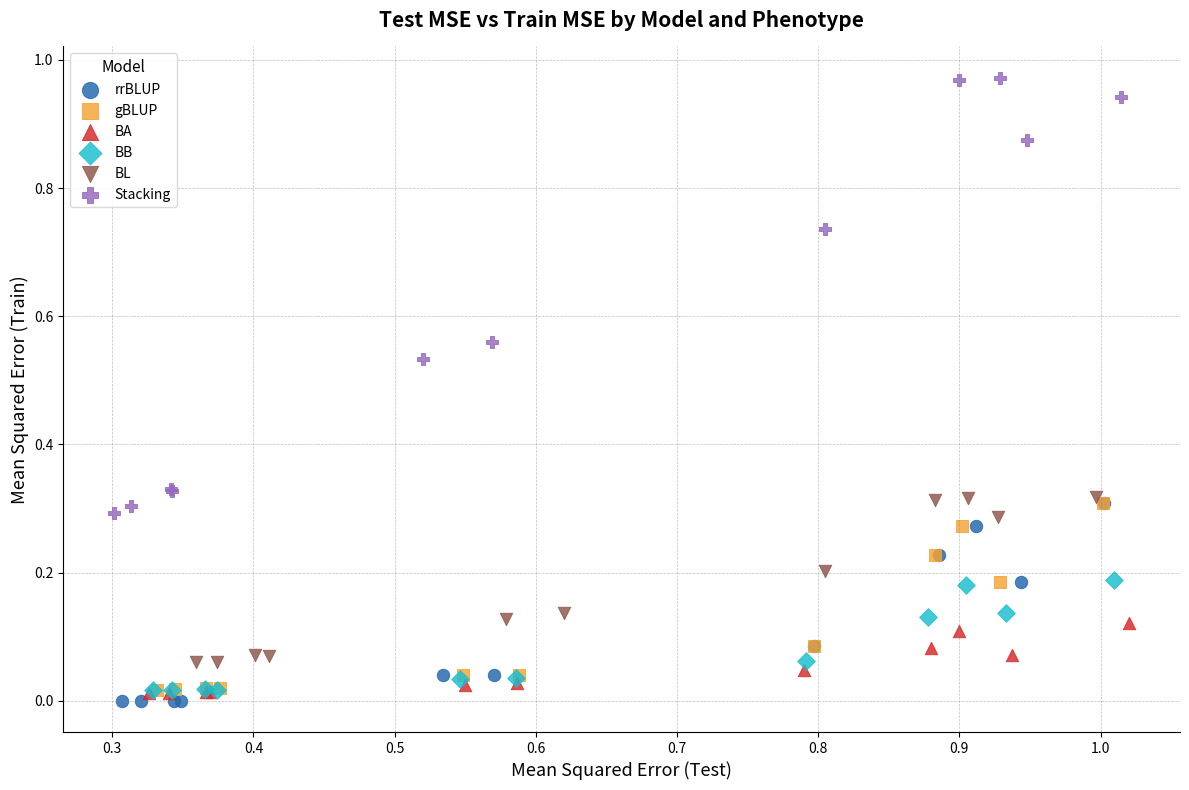

Which series reaches the maximum Y coordinate?

Stacking